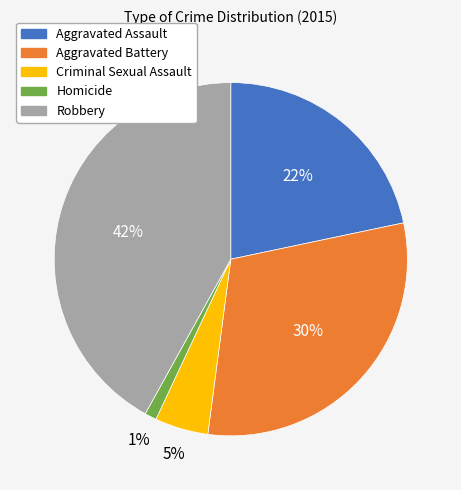

How many segments does this pie chart have?

5